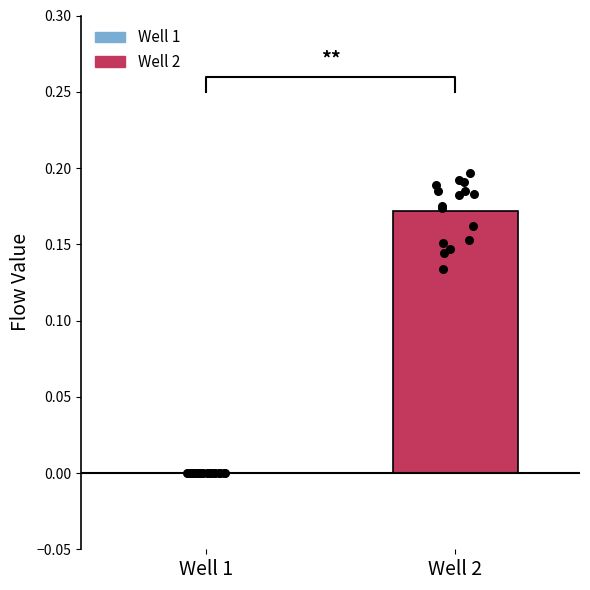

Is the value of Well 2 at 18 greater than the value of Well 1 at 9?

No